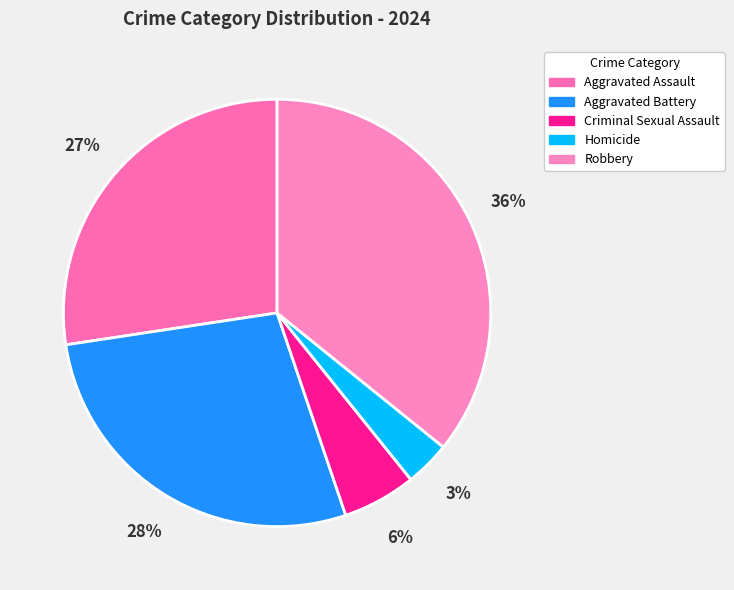

Is it true that Aggravated Assault is 38% of the pie?

False